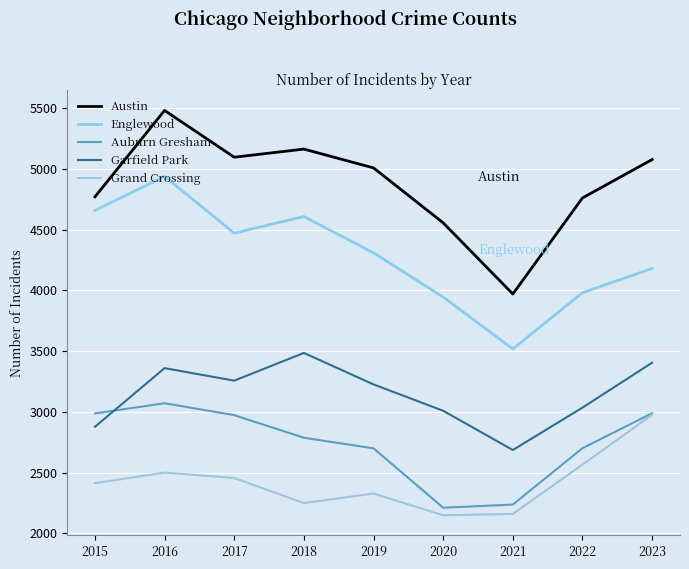

What is the greatest value displayed?

5481